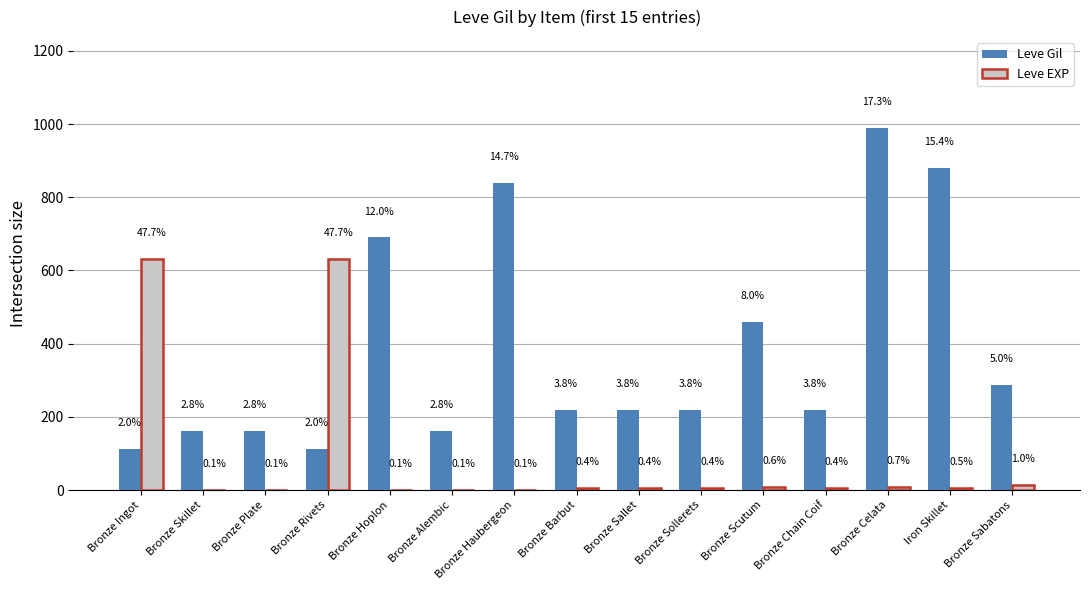

What is the label of the 13th bar from the right?

Bronze Plate